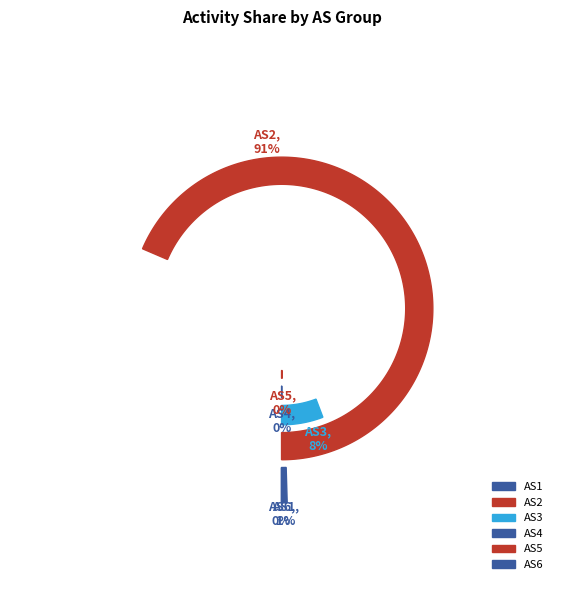

What is the smallest slice in the pie chart?

AS1